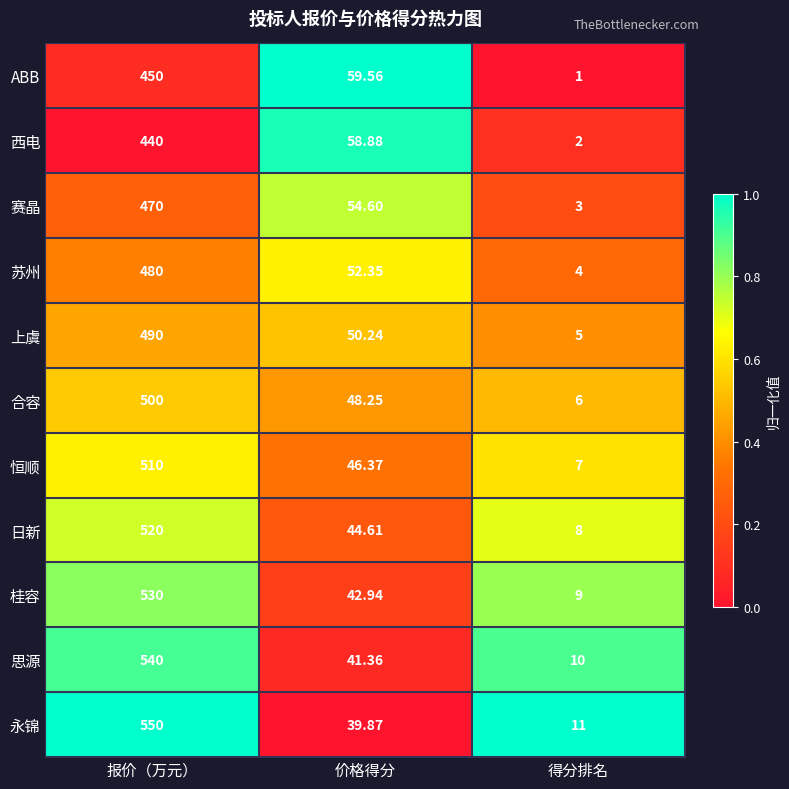

Which series has the largest total across all categories?

永锦